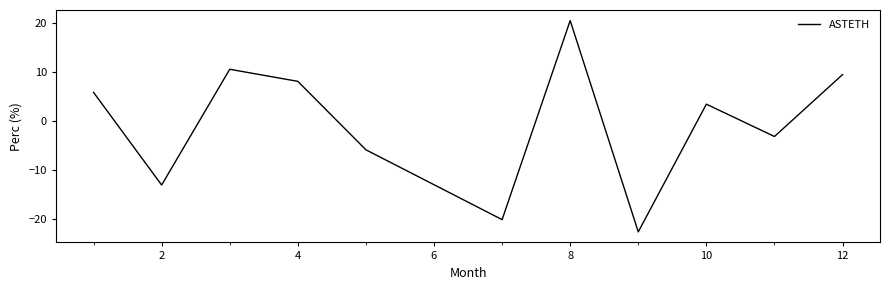

What is the smallest value displayed?

-22.6